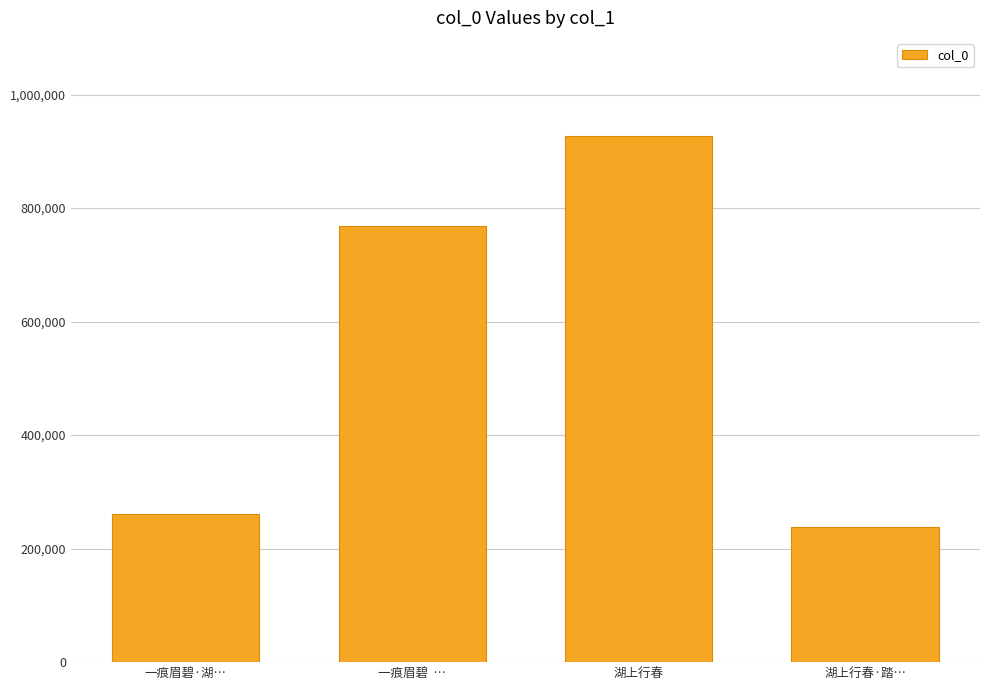

How many data points are less than 767874?

2